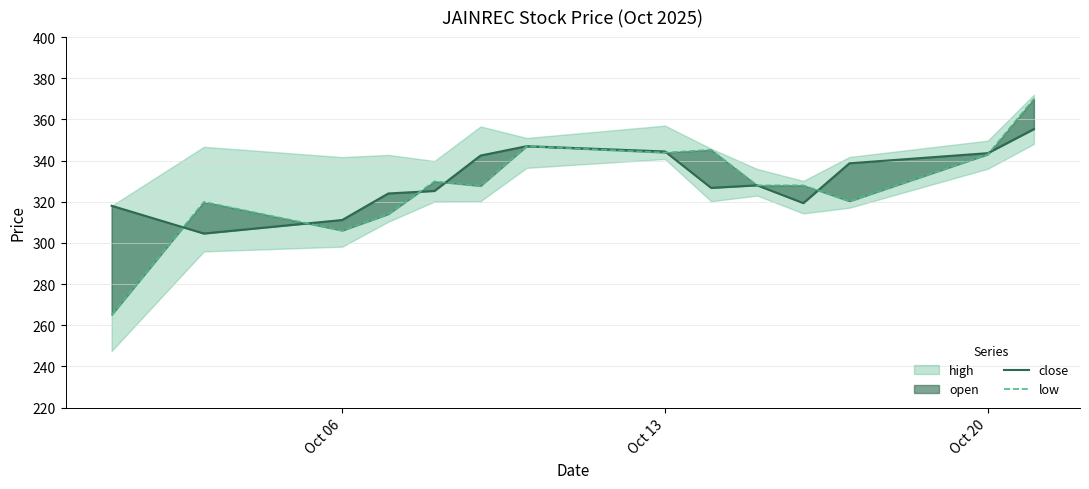

Which series has the widest spread of values?

low